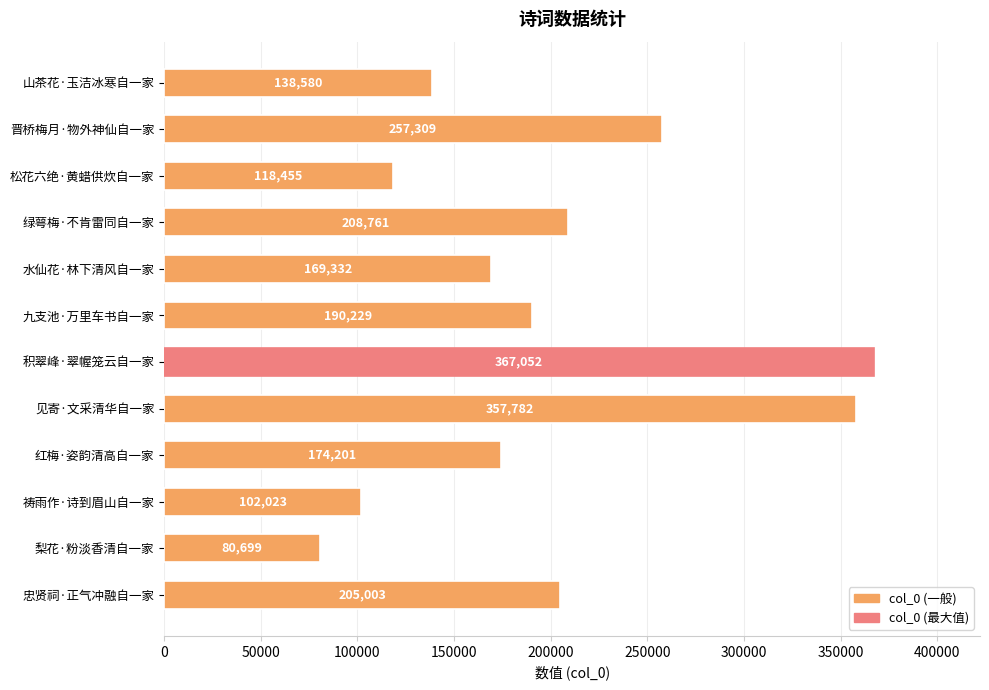

What position from the top is 绿萼梅·不肯雷同自一家?

4